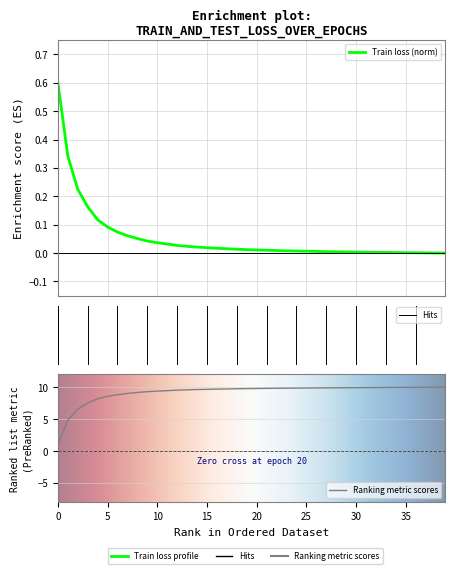

What is the difference between the maximum and minimum values in the train_loss series?

0.6